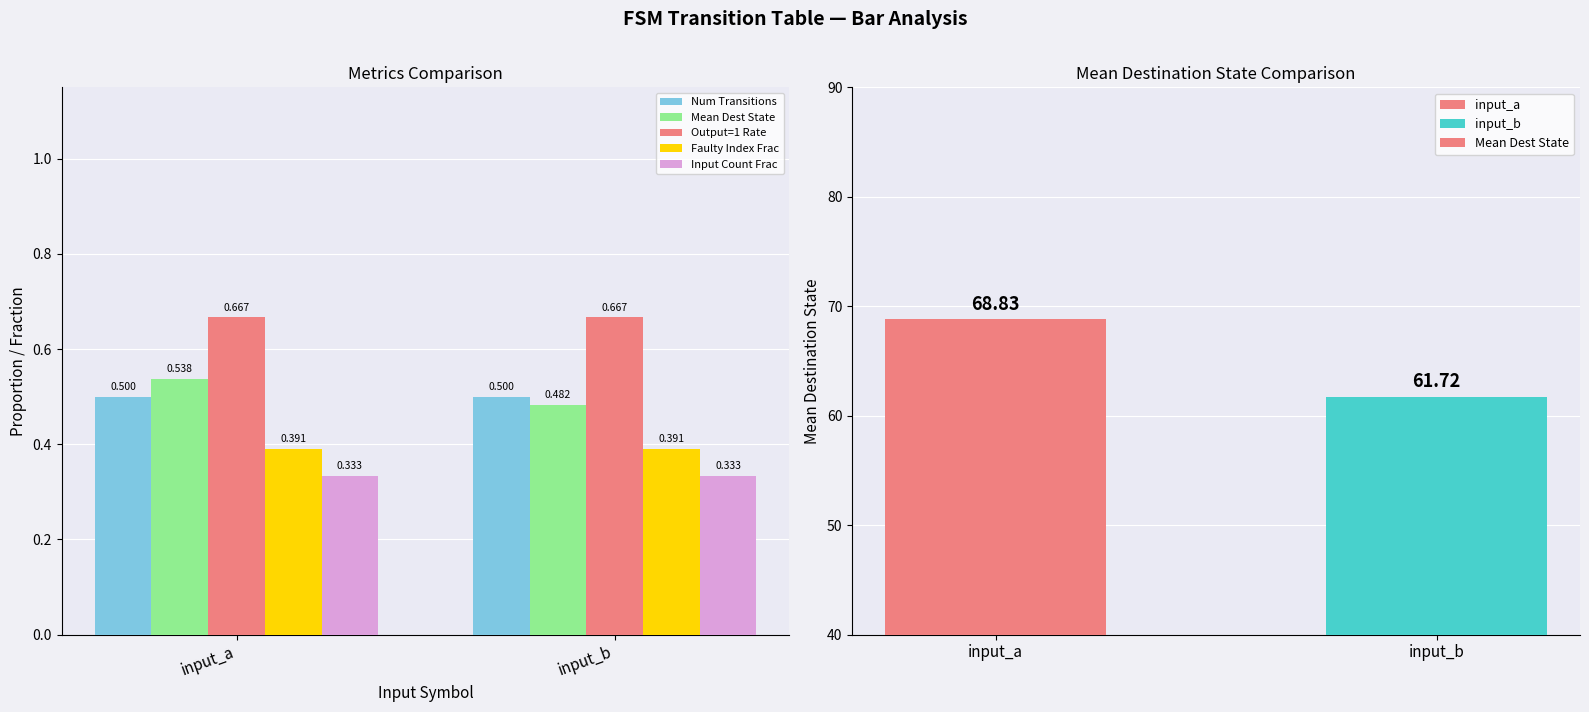

At which category is the sum across all series the highest?

input_a